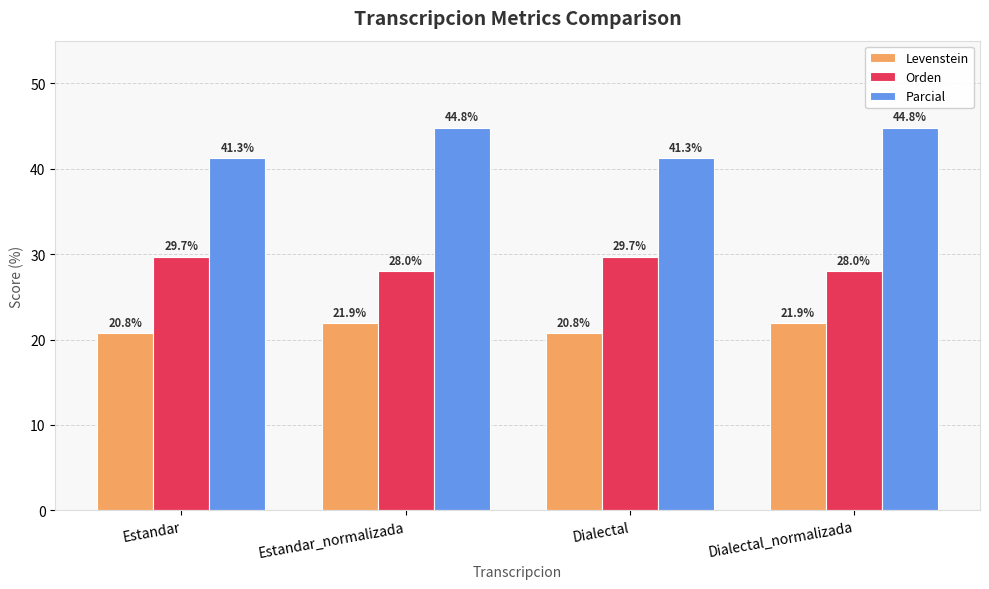

How many data points in Orden are above 29?

2